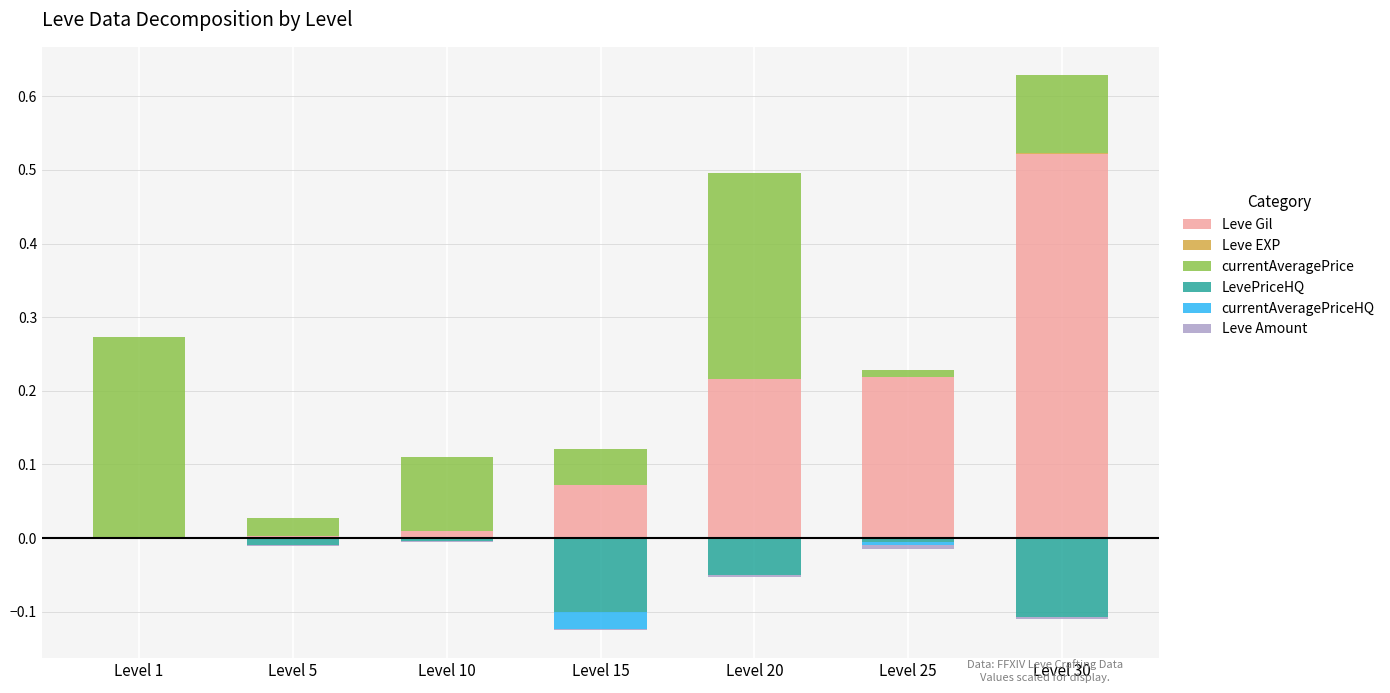

Reading right to left, extract all data points from this chart.

Leve Gil: Level 30=0.5	Level 25=0.2	Level 20=0.2	Level 15=0.1	Level 10=0.0	Level 5=0.0	Level 1=0.0
Leve EXP: Level 30=0.0	Level 25=0.0	Level 20=0.0	Level 15=0.0	Level 10=0.0	Level 5=0.0	Level 1=0.0
currentAveragePrice: Level 30=0.1	Level 25=0.0	Level 20=0.3	Level 15=0.0	Level 10=0.1	Level 5=0.0	Level 1=0.3
LevePriceHQ: Level 30=-0.1	Level 25=-0.0	Level 20=-0.1	Level 15=-0.1	Level 10=-0.0	Level 5=-0.0	Level 1=0.0
currentAveragePriceHQ: Level 30=0.0	Level 25=-0.0	Level 20=0.0	Level 15=-0.0	Level 10=0.0	Level 5=-0.0	Level 1=0.0
Leve Amount: Level 30=-0.0	Level 25=-0.0	Level 20=-0.0	Level 15=-0.0	Level 10=-0.0	Level 5=-0.0	Level 1=-0.0